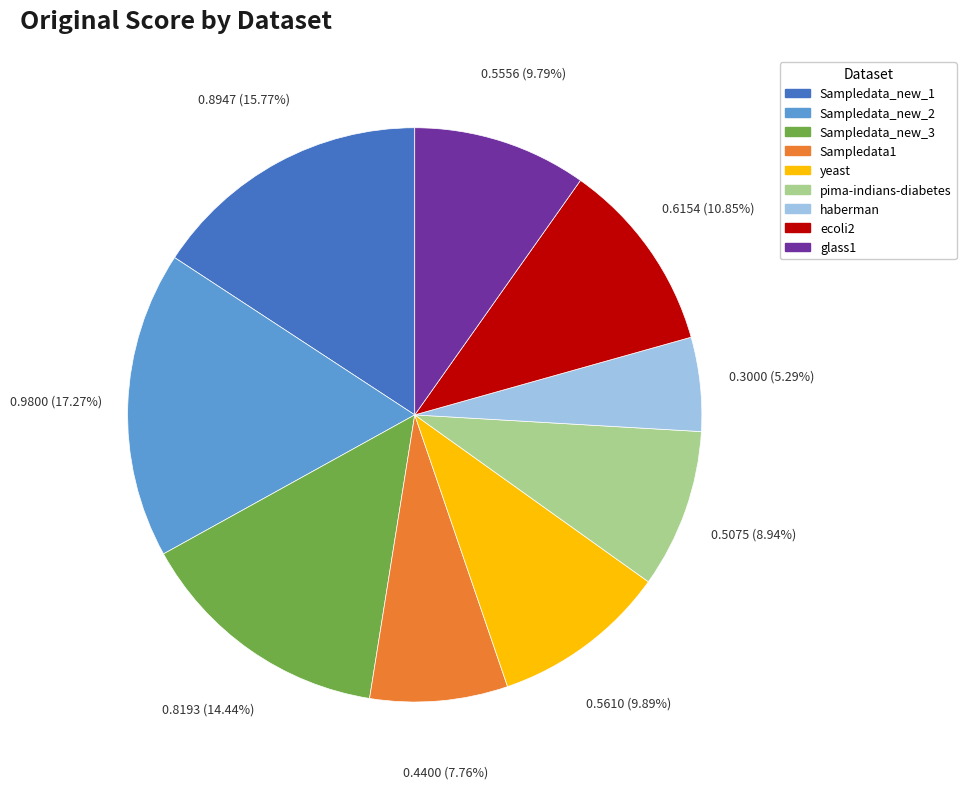

Is the sum of pima-indians-diabetes and Sampledata1 greater than half?

No